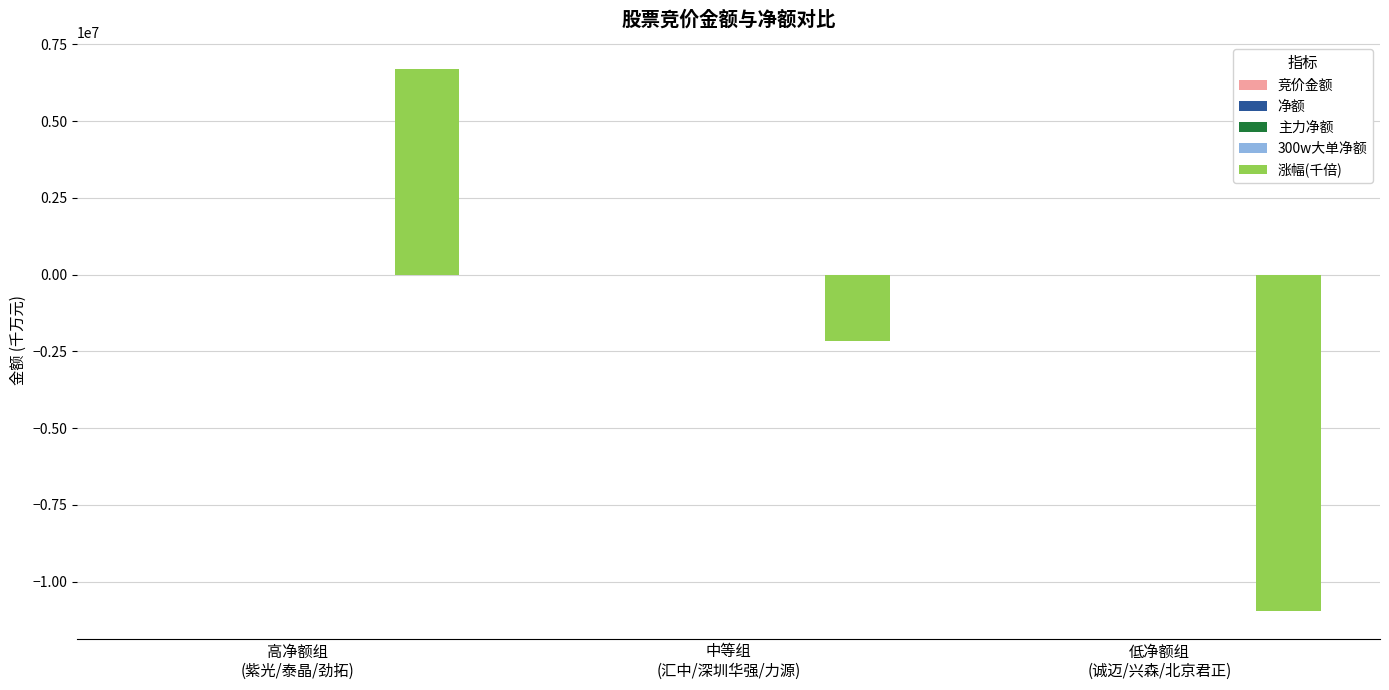

The 300w大单净额 series shows -10.6 at 低净额组
(诚迈/兴森/北京君正). True or false?

True